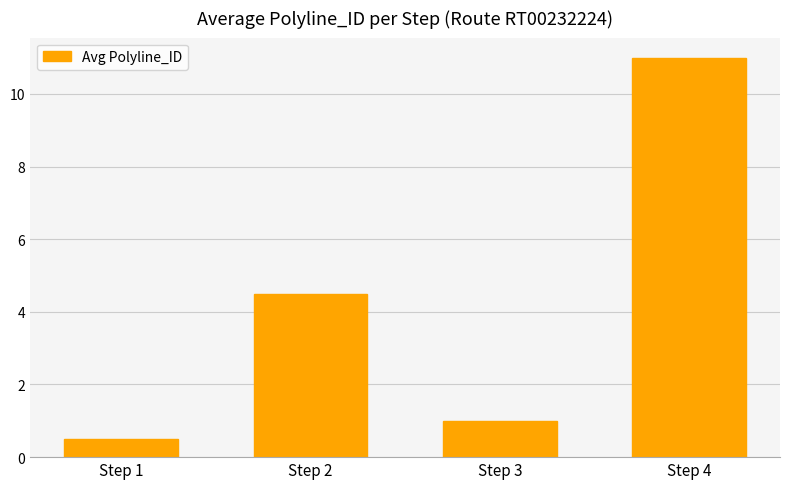

What is the value of the 4th bar from the left?

11.0